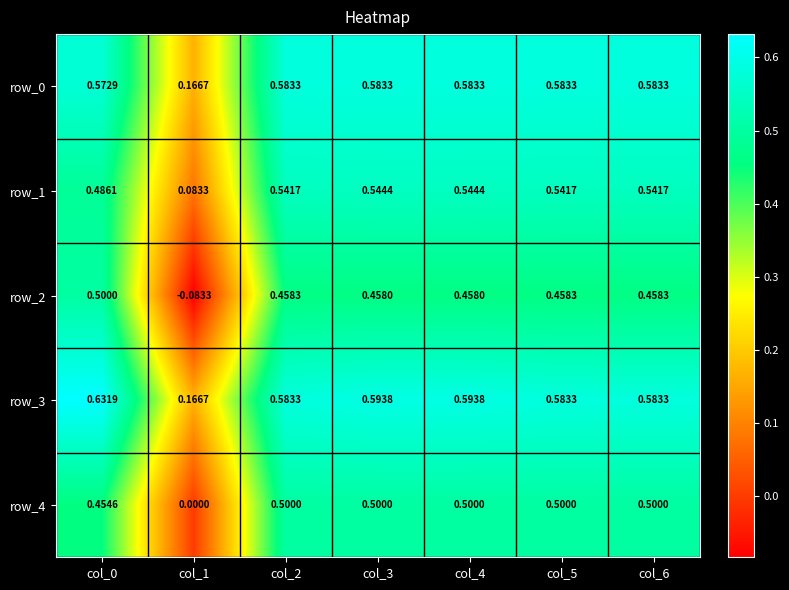

What is the average value of the row_4 series?

0.4